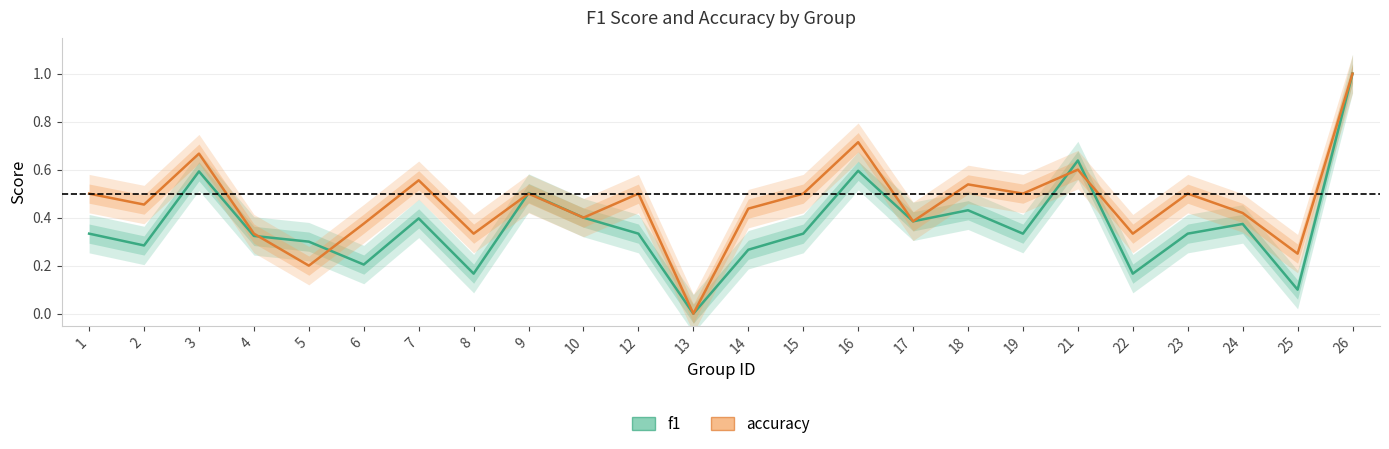

Which has a higher value, 15 or 19?

15